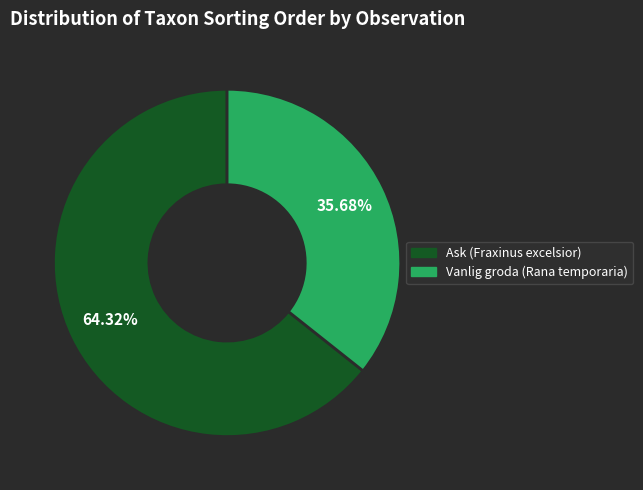

Rank the categories by value from lowest to highest.

Vanlig groda (Rana temporaria), Ask (Fraxinus excelsior)